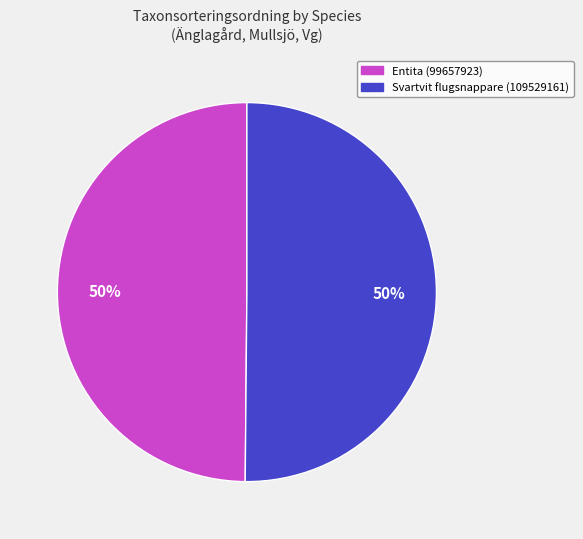

Is it true that Svartvit flugsnappare (109529161) is 39% of the pie?

False